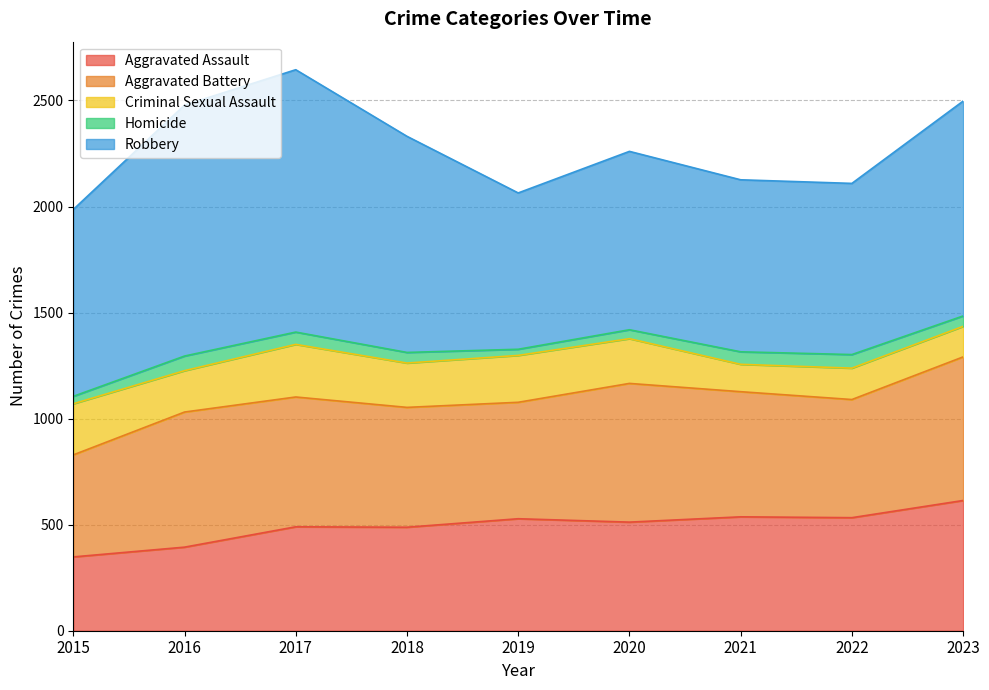

How many lines are shown in the chart?

5